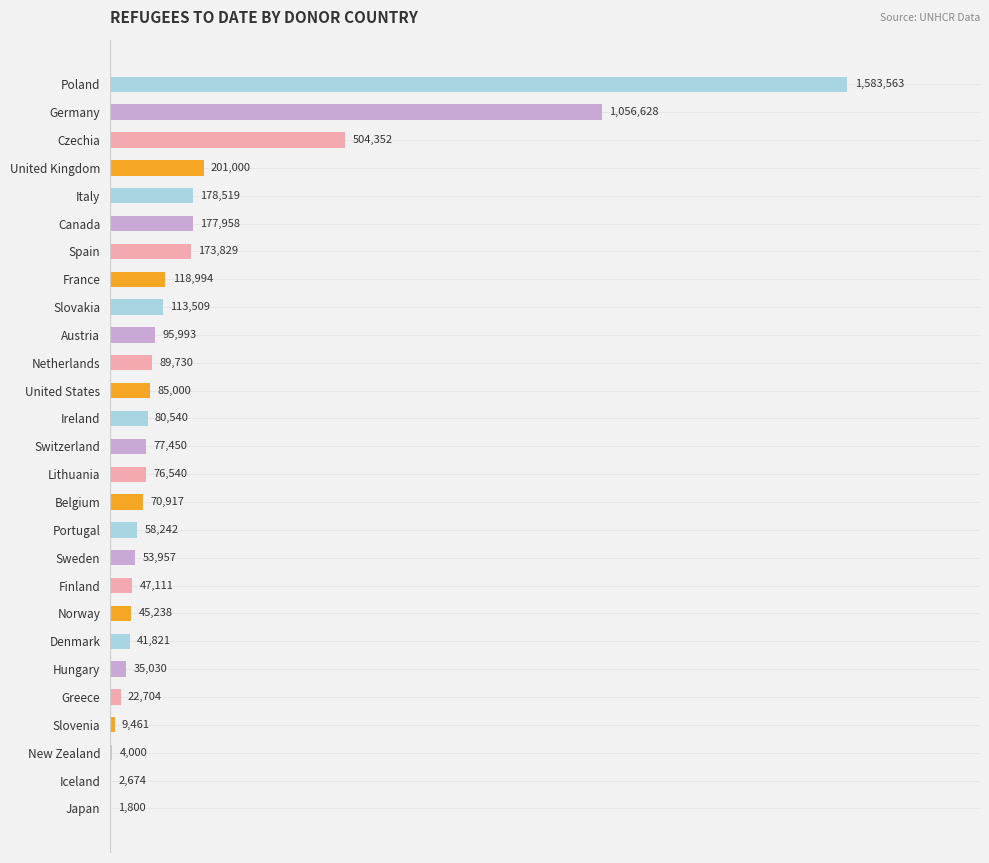

What is the difference between the maximum and minimum values?

1581763